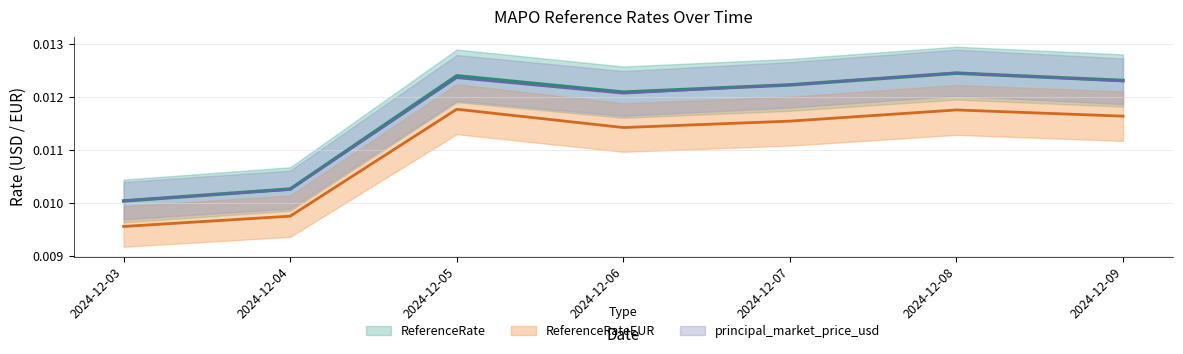

True or false: principal_market_price_usd and ReferenceRateEUR cross at least once.

False